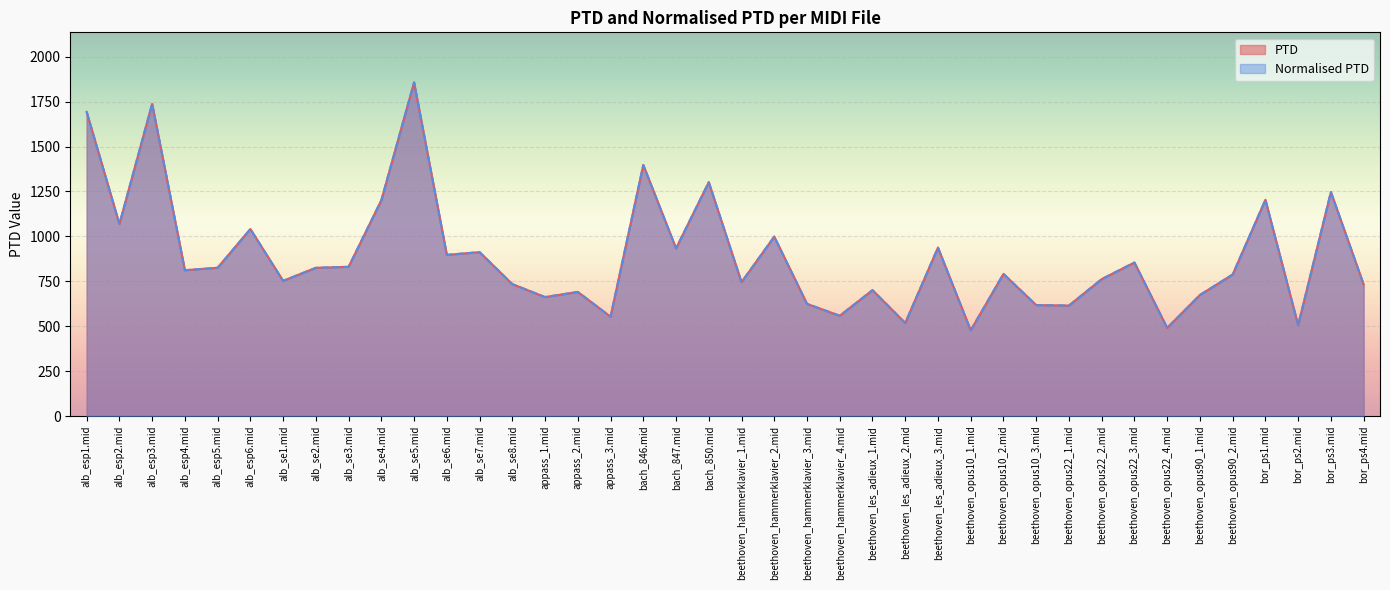

List the labels in order of Normalised PTD value, largest first.

alb_se5.mid, alb_esp3.mid, alb_esp1.mid, bach_846.mid, bach_850.mid, bor_ps3.mid, bor_ps1.mid, alb_se4.mid, alb_esp2.mid, alb_esp6.mid, beethoven_hammerklavier_2.mid, beethoven_les_adieux_3.mid, bach_847.mid, alb_se7.mid, alb_se6.mid, beethoven_opus22_3.mid, alb_se3.mid, alb_esp5.mid, alb_se2.mid, alb_esp4.mid, beethoven_opus10_2.mid, beethoven_opus90_2.mid, beethoven_opus22_2.mid, alb_se1.mid, beethoven_hammerklavier_1.mid, alb_se8.mid, bor_ps4.mid, beethoven_les_adieux_1.mid, appass_2.mid, beethoven_opus90_1.mid, appass_1.mid, beethoven_hammerklavier_3.mid, beethoven_opus10_3.mid, beethoven_opus22_1.mid, beethoven_hammerklavier_4.mid, appass_3.mid, beethoven_les_adieux_2.mid, bor_ps2.mid, beethoven_opus22_4.mid, beethoven_opus10_1.mid